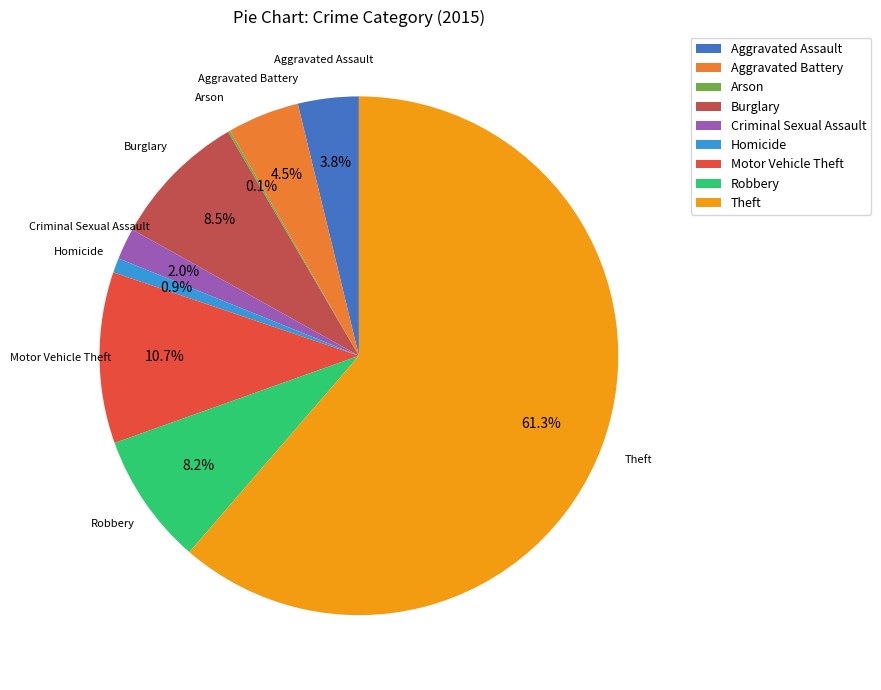

Which slice is the largest?

Theft